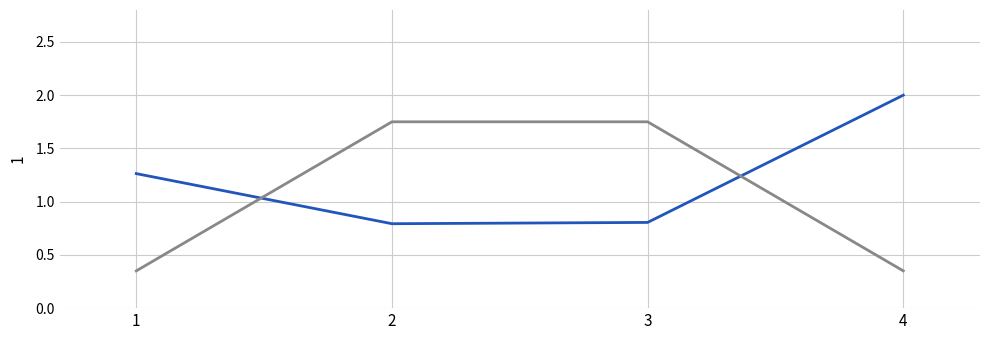

What is the difference between the highest and lowest values at 2?

1.0